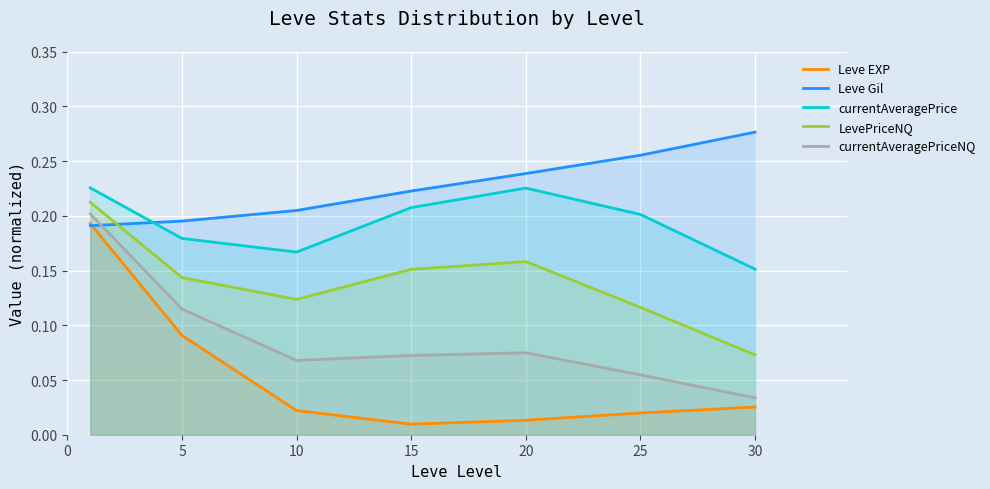

Reading left to right, list all the values displayed in this chart.

Leve EXP: 0.2	0.1	0.0	0.0	0.0	0.0	0.0
Leve Gil: 0.2	0.2	0.2	0.2	0.2	0.3	0.3
currentAveragePrice: 0.2	0.2	0.2	0.2	0.2	0.2	0.2
LevePriceNQ: 0.2	0.1	0.1	0.2	0.2	0.1	0.1
currentAveragePriceNQ: 0.2	0.1	0.1	0.1	0.1	0.1	0.0